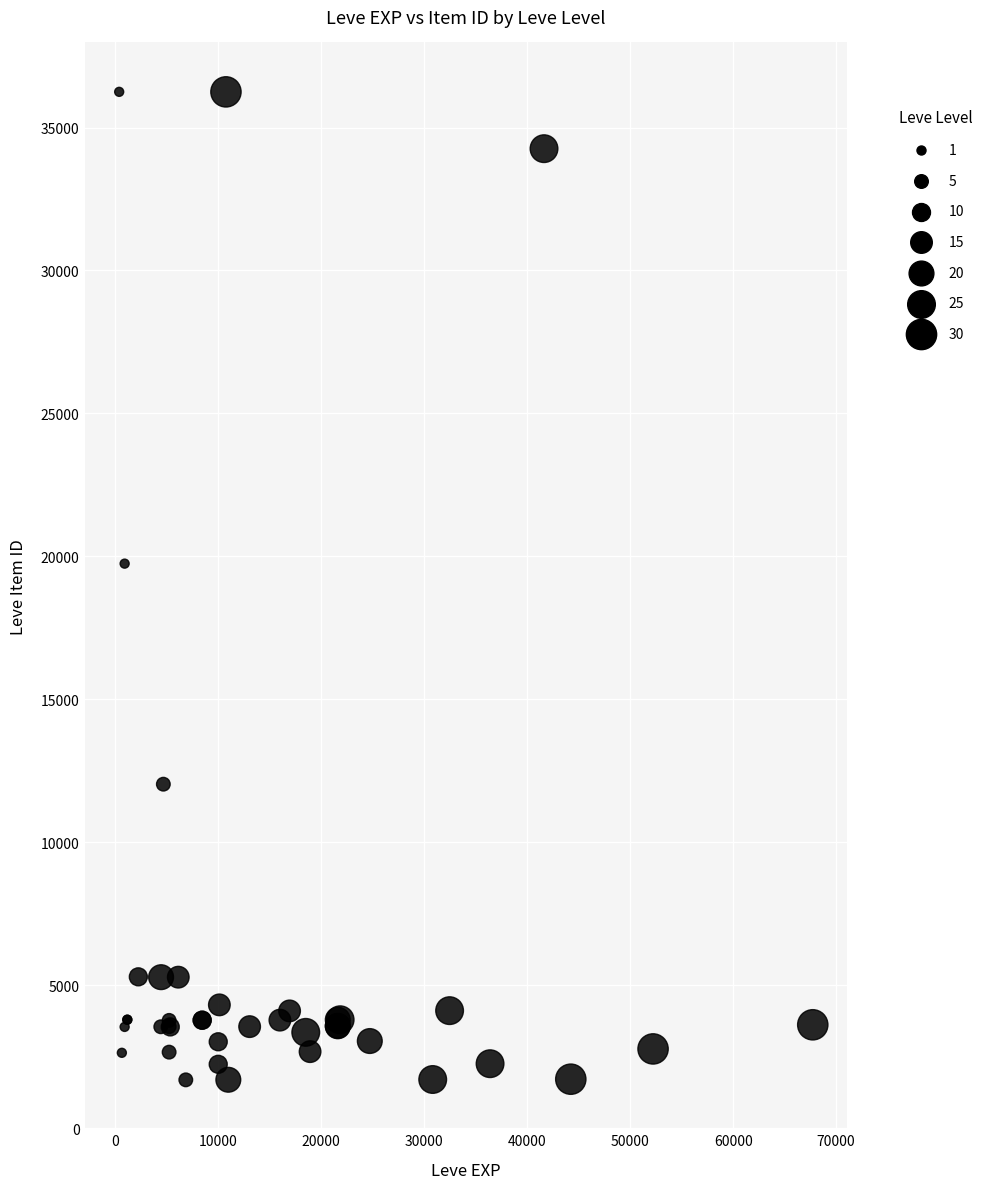

What Y value in the scatter plot is closest to 18967?

19744